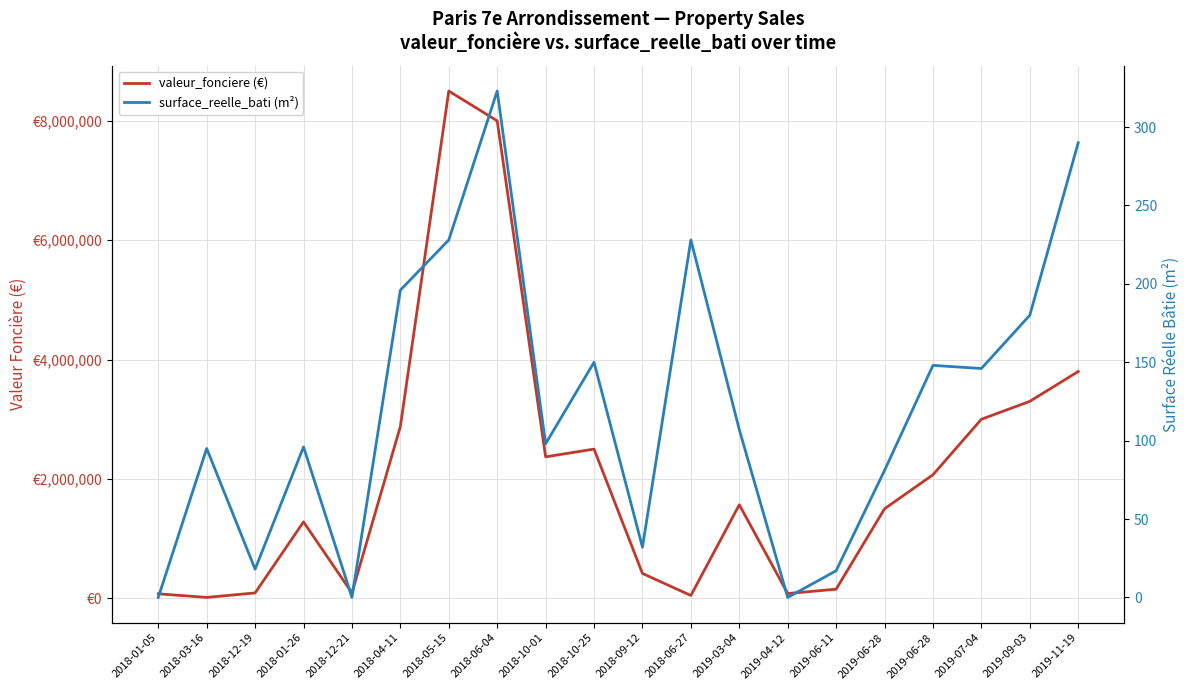

What is the average value of the valeur_fonciere (€) series?

2086635